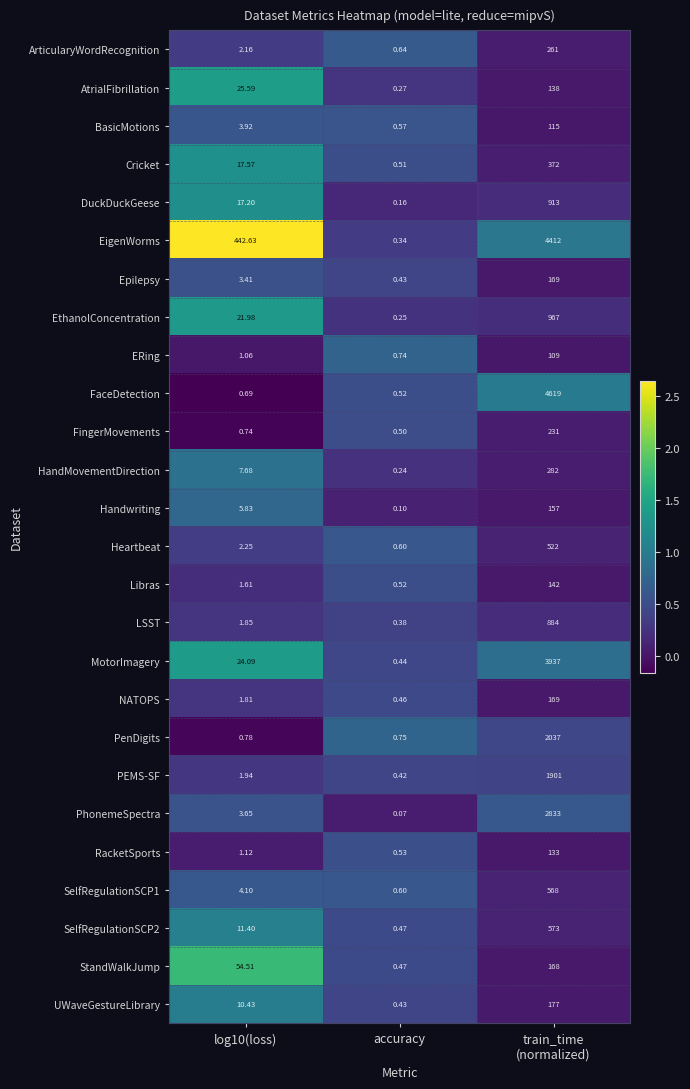

Which series has the largest total across all categories?

EigenWorms